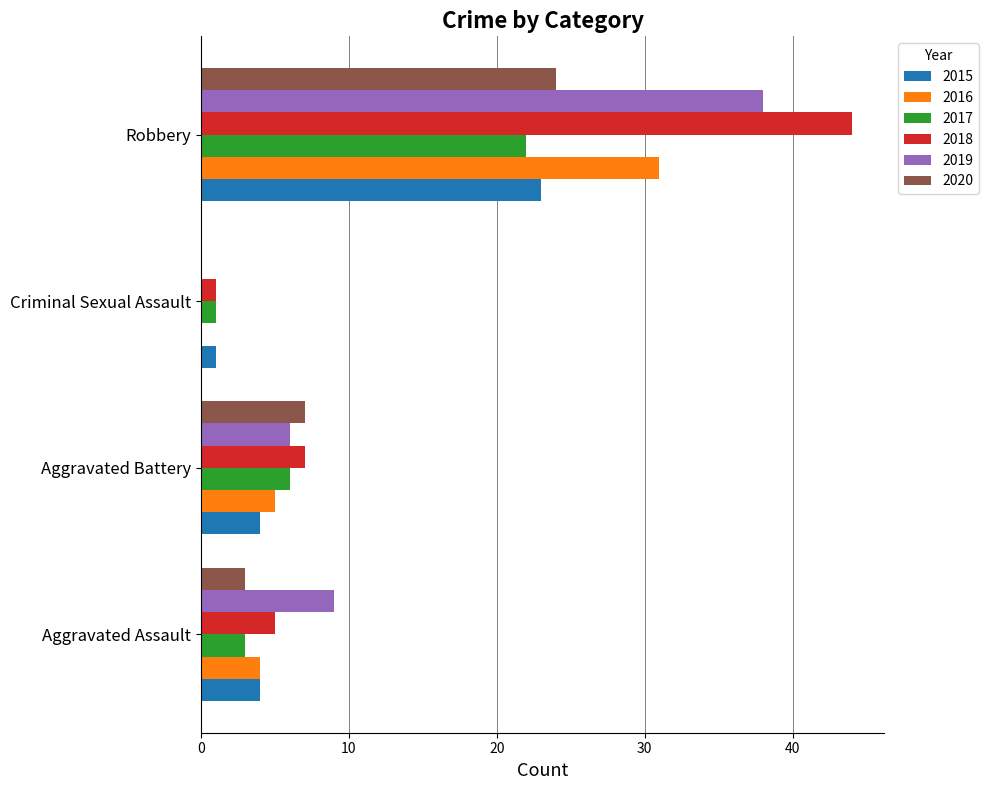

What is the sum of all 2015 values?

32